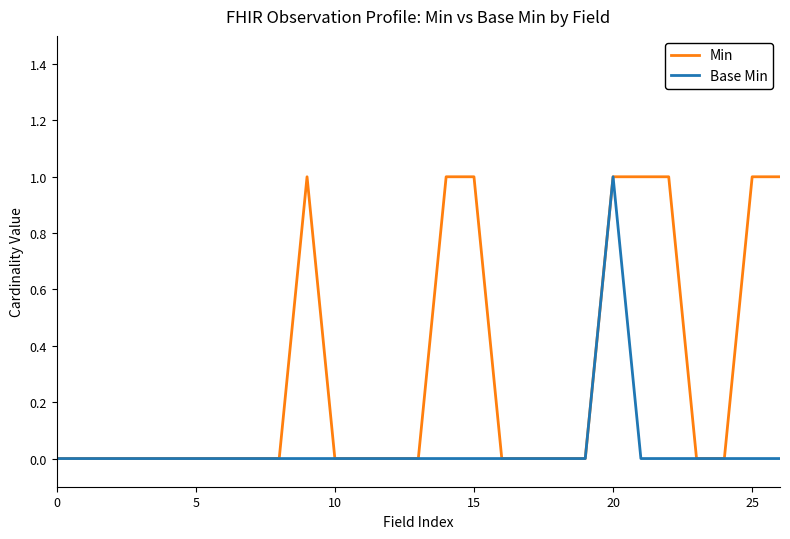

Is this an area chart (filled region under the line)?

No